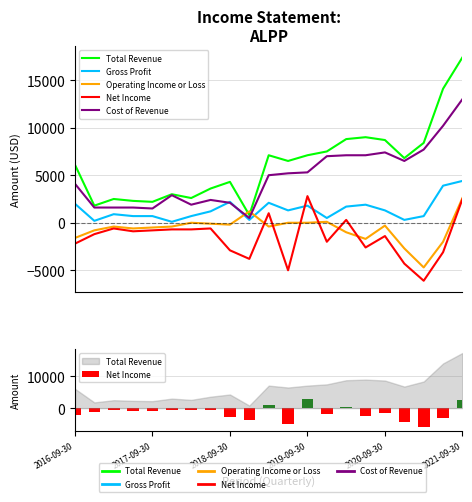

What is the value of the Total Revenue bar at the 6th from the left?

3000